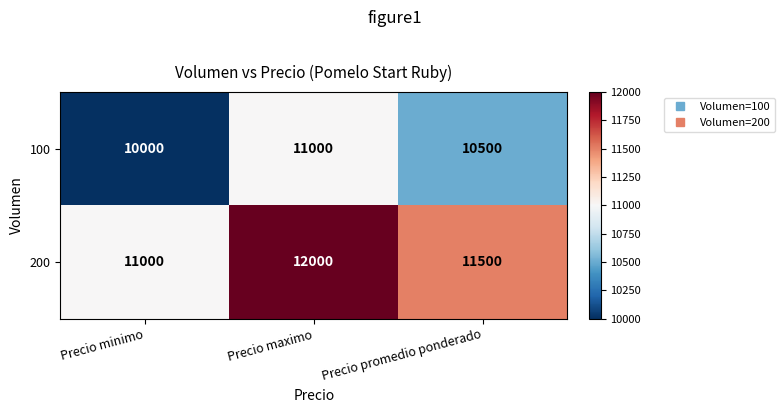

What is the minimum value shown in the chart?

10000